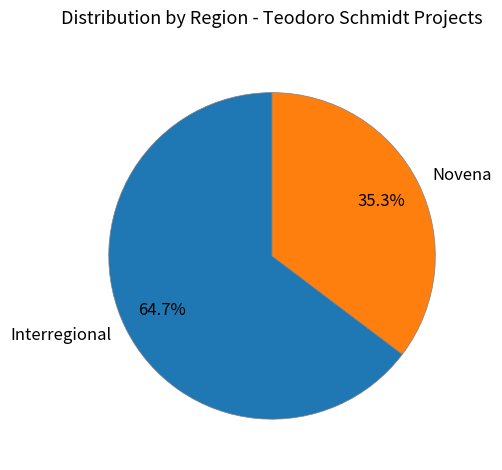

What is the ratio of the value at Novena to the value at Interregional?

0.5